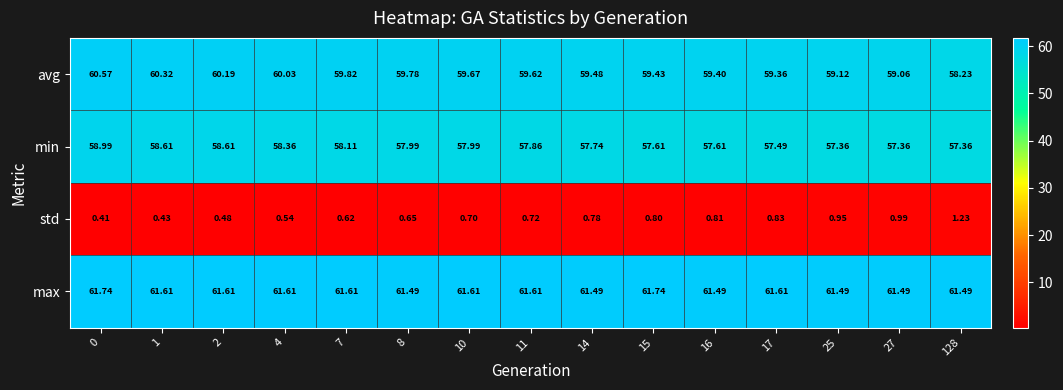

What is the total value across all series at 11?

179.8